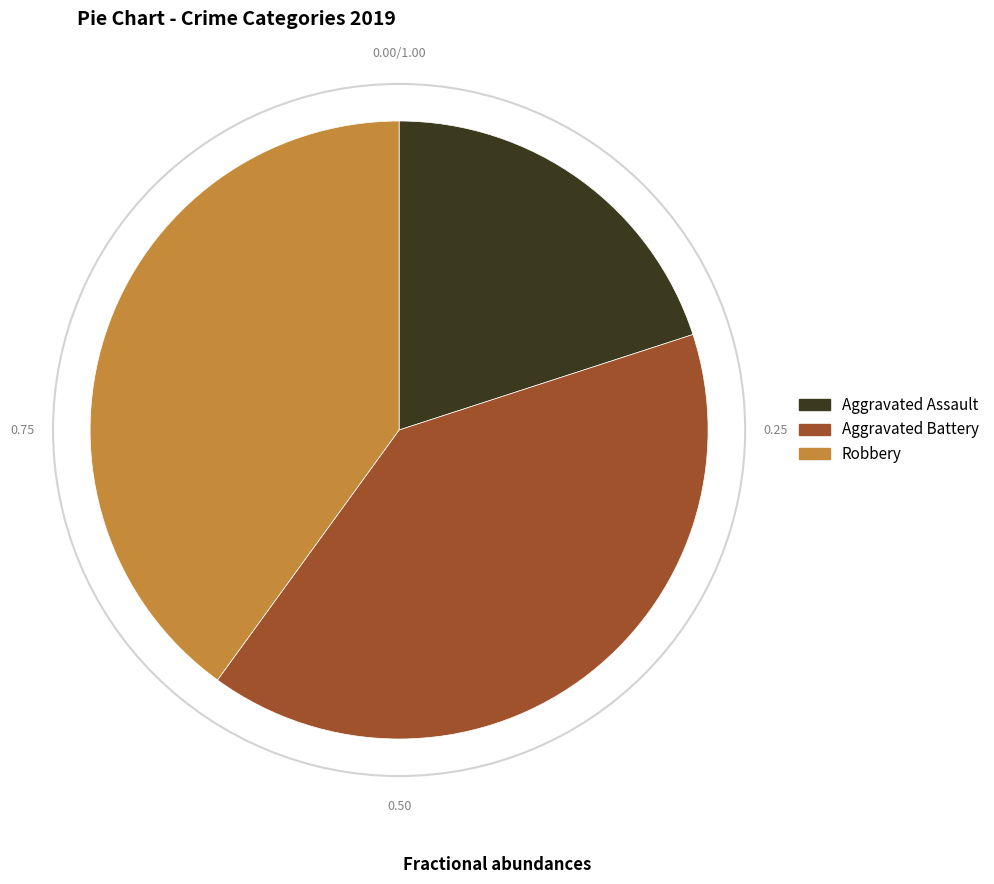

Combined, do Robbery and Aggravated Battery account for over 50%?

Yes